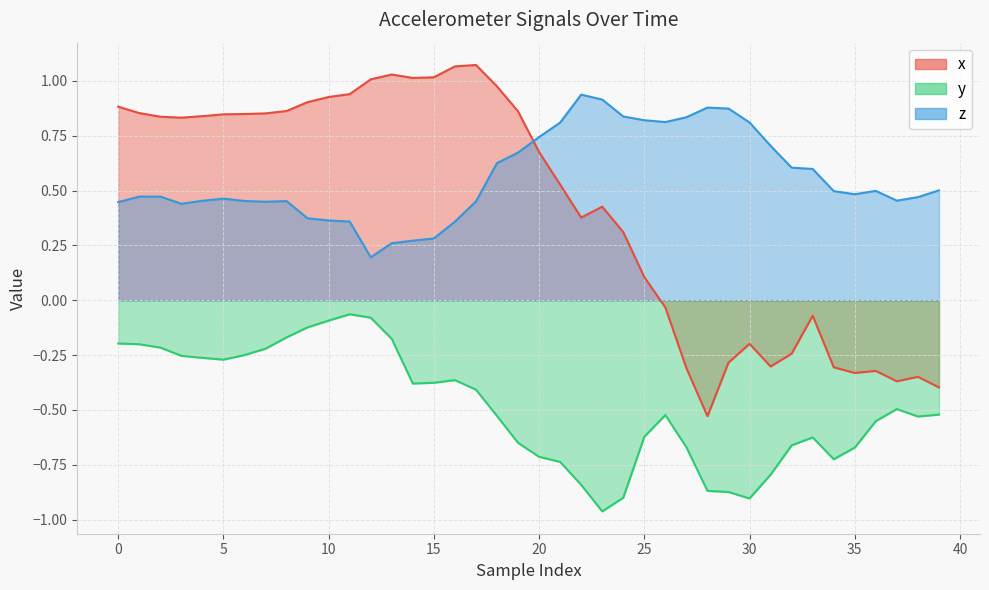

What are all the series names shown in the legend?

x, y, z